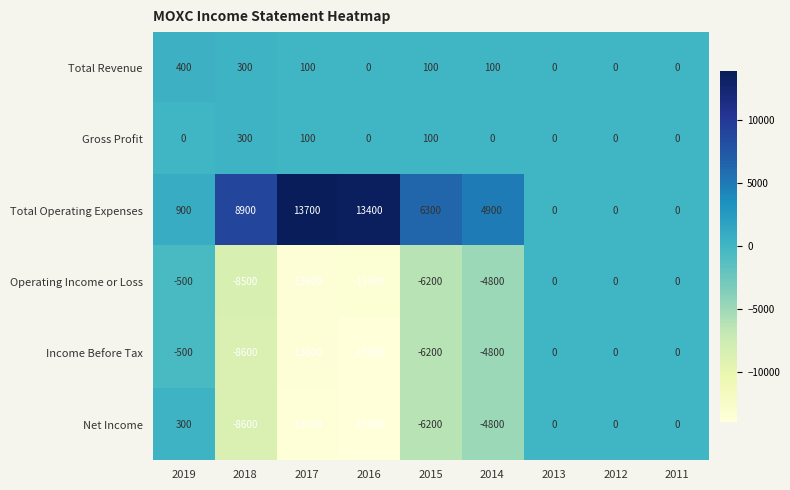

Is it true that Gross Profit equals -104 at 2012?

False